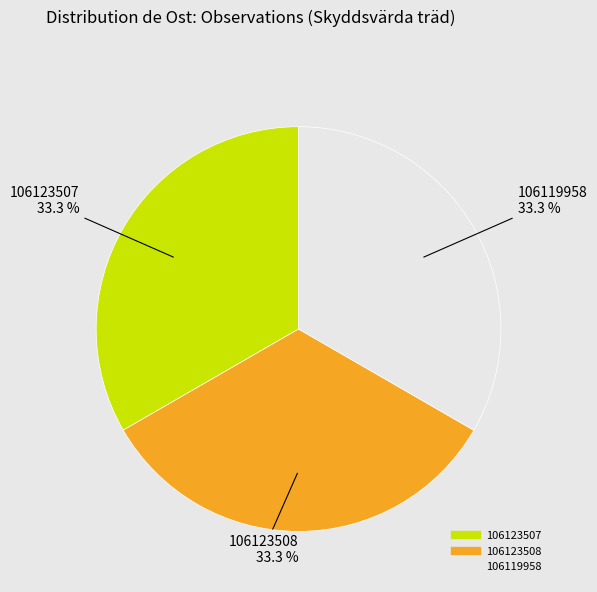

What is the ratio of the value at 106123508 to the value at 106123507?

1.0